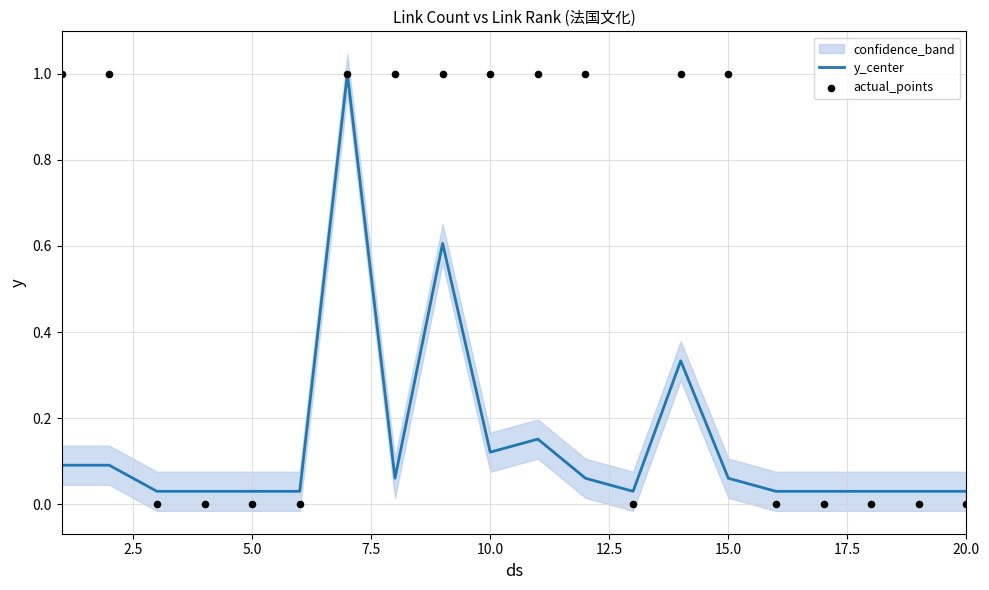

The y_center series shows 0.0 at 15.0. True or false?

False